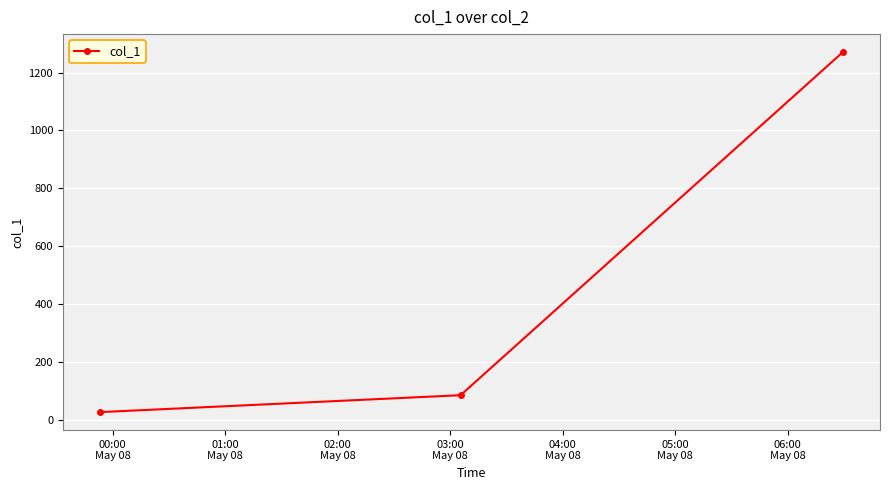

What is the value of the 3rd point from the left?

1270.6